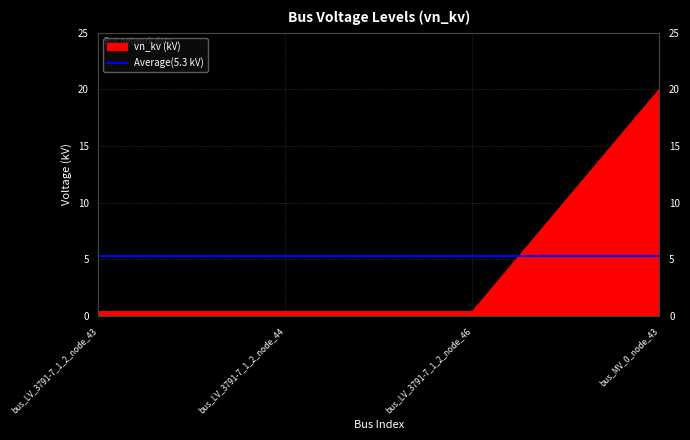

List the labels in order of value, largest first.

bus_MV_0_node_43, bus_LV_3791-7_1_2_node_43, bus_LV_3791-7_1_2_node_44, bus_LV_3791-7_1_2_node_46